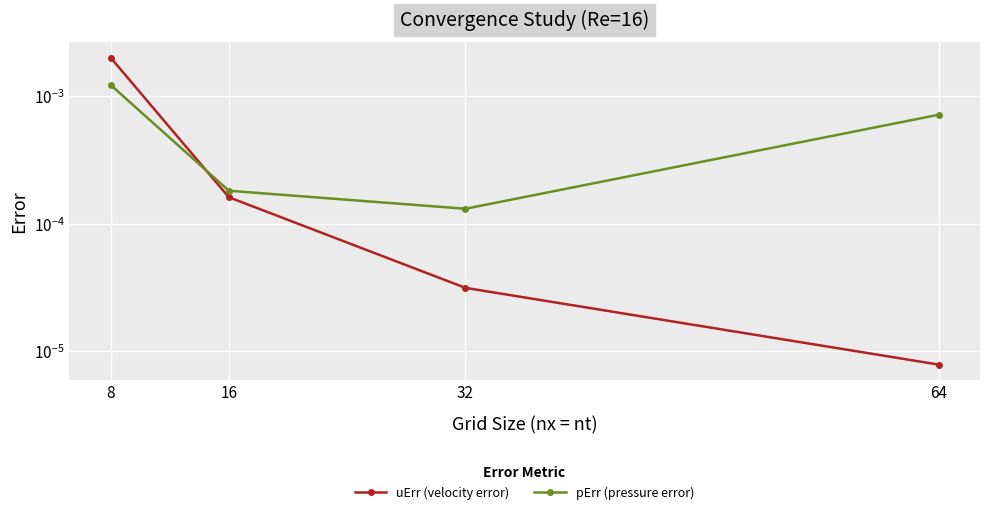

List the series in order of their overall mean, highest first.

pErr (pressure error), uErr (velocity error)